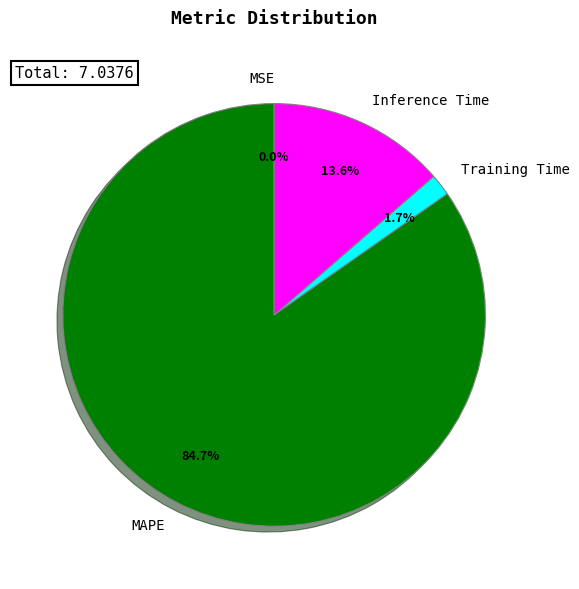

What is the largest slice in the pie chart?

MAPE